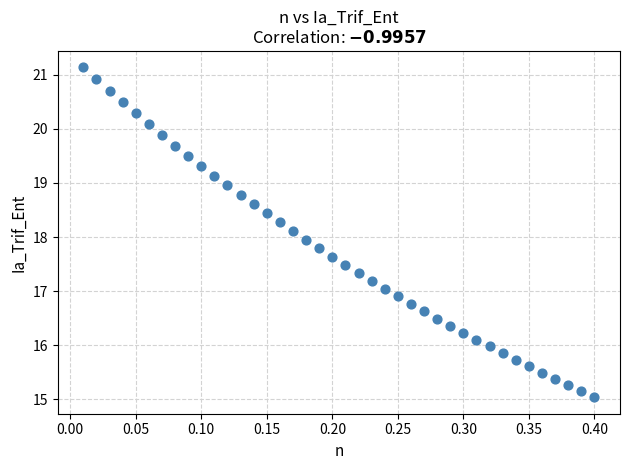

What is the range of Y values (max minus min)?

6.1